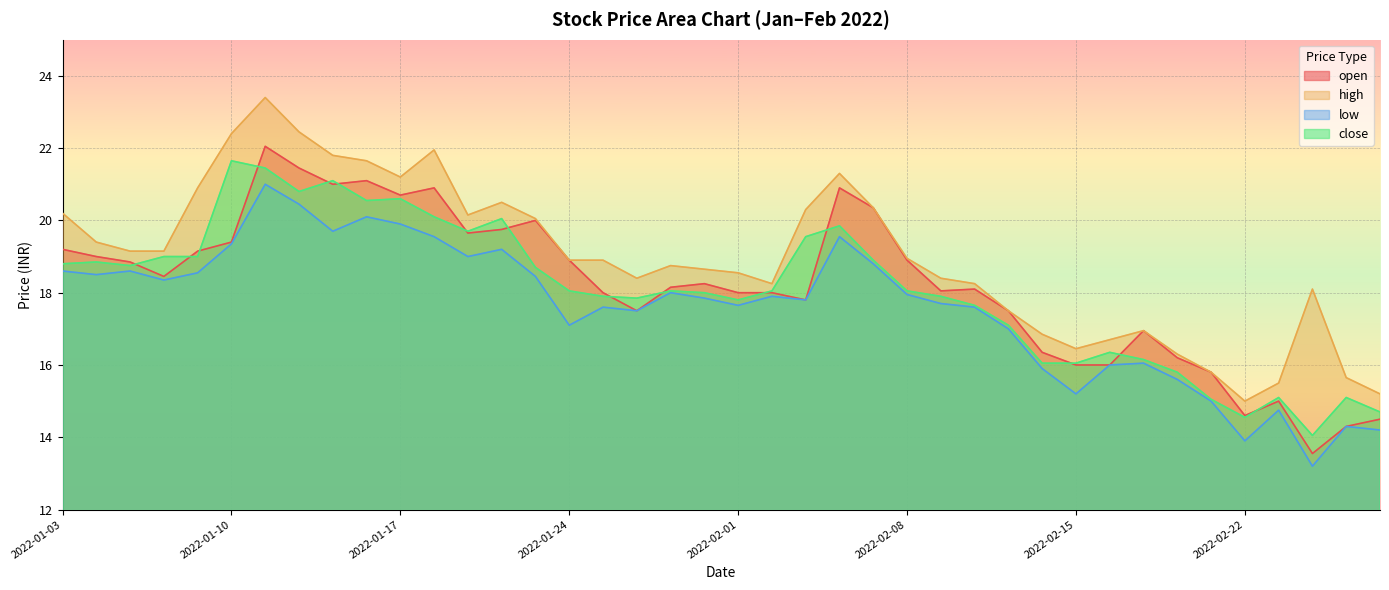

True or false: open and high intersect in this chart.

False